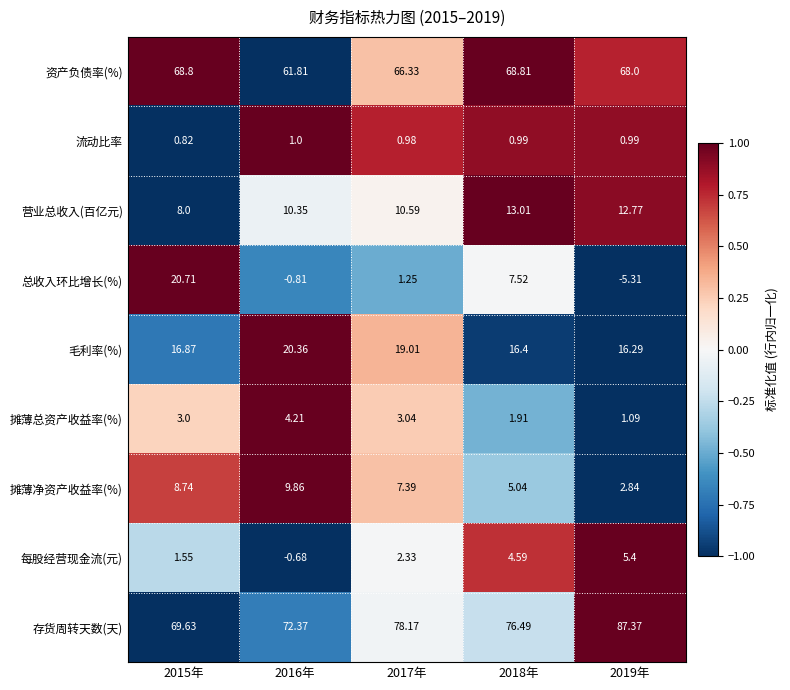

Which series changed the most between 2015年 and 2017年?

总收入环比增长(%)